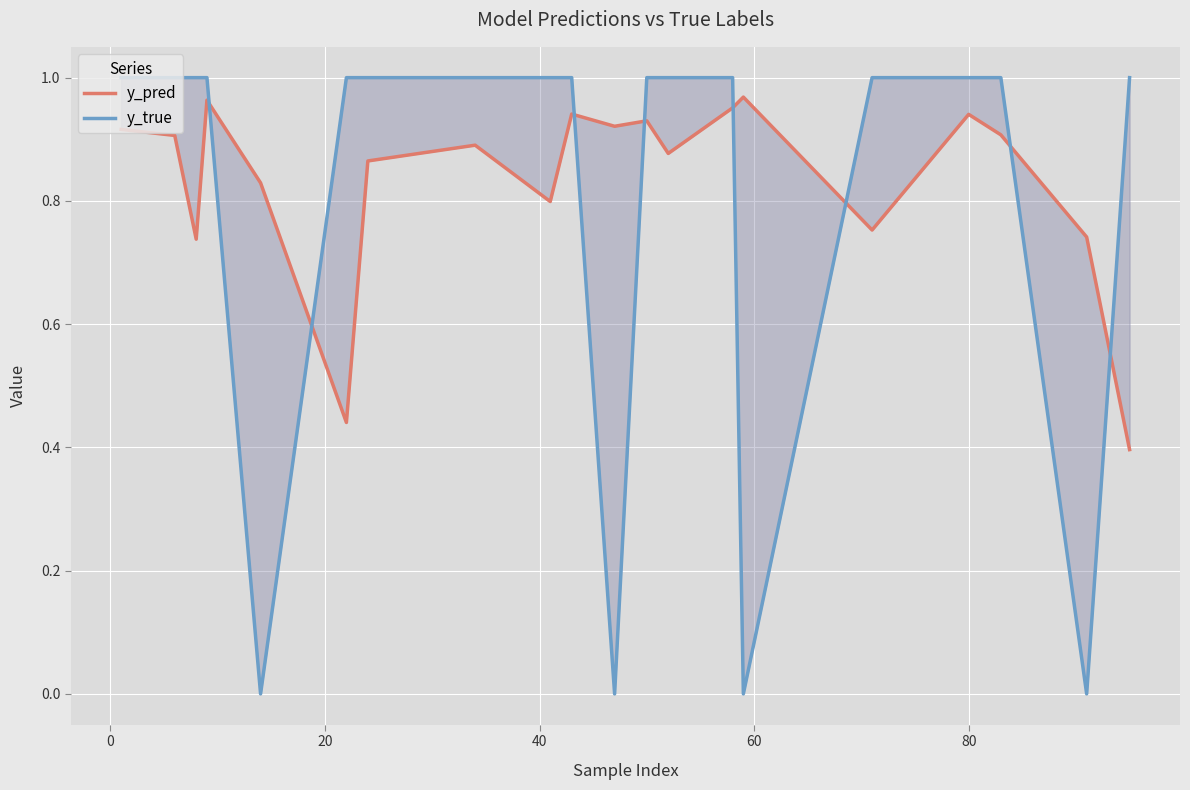

What is the difference between the maximum and minimum values in the y_true series?

1.0